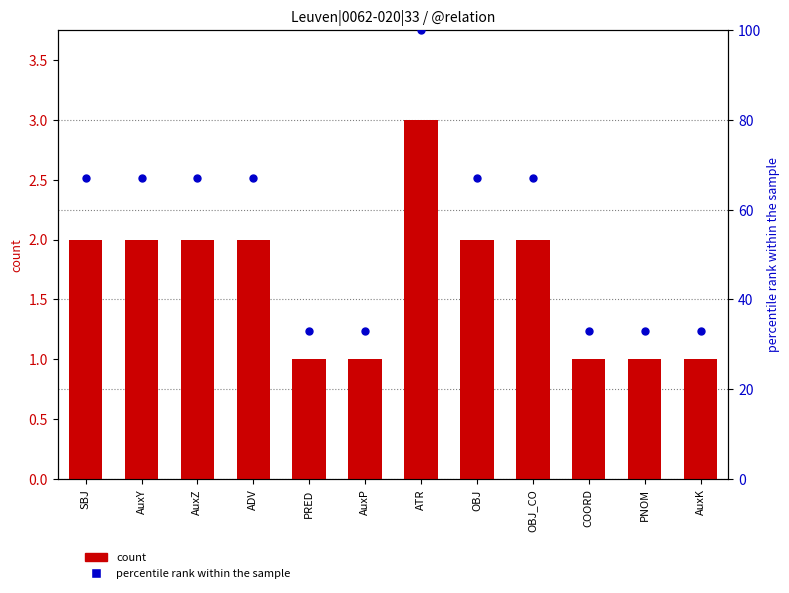

Which series has the largest total across all categories?

percentile rank within the sample